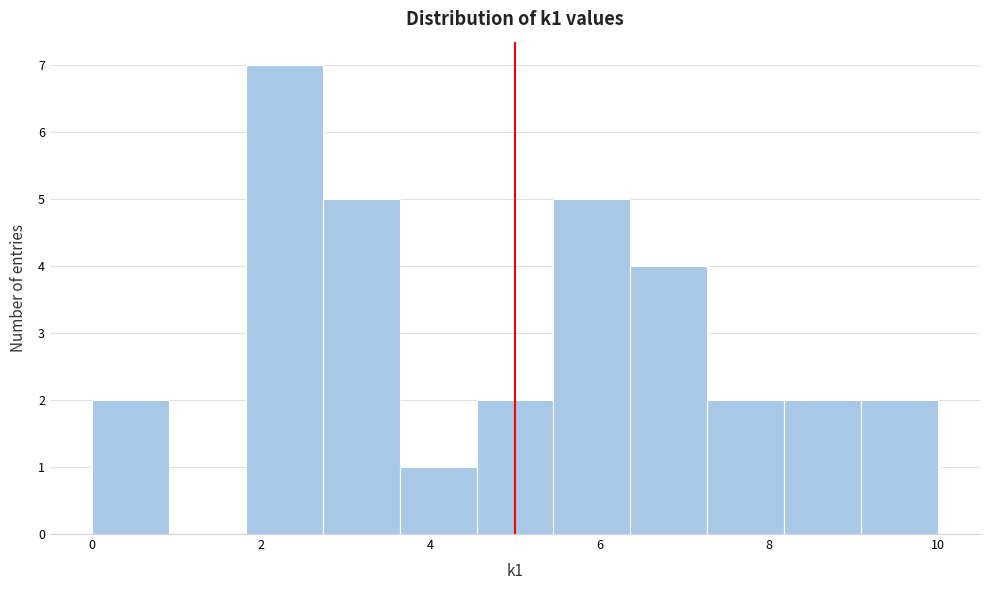

Reading left to right, transcribe this chart: for each bar, give the range it covers on the x-axis and its height. Neither the bar edges nor the heights are printed on the chart, so give them approximately, as read against the axes.

0.0 to 1.0: 2
1.0 to 1.8: 0
1.8 to 2.8: 7
2.8 to 3.6: 5
3.6 to 4.6: 1
4.6 to 5.4: 2
5.4 to 6.4: 5
6.4 to 7.2: 4
7.2 to 8.2: 2
8.2 to 9.0: 2
9.0 to 10.0: 2